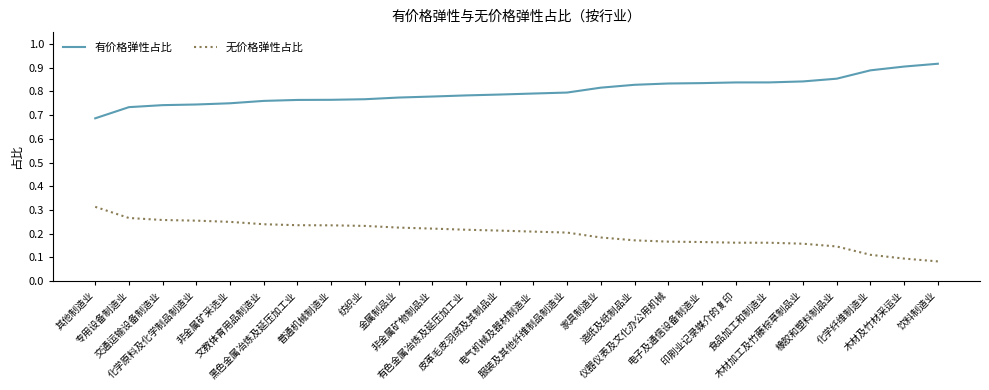

Where is 无价格弹性占比 nearest to the value 0?

饮料制造业